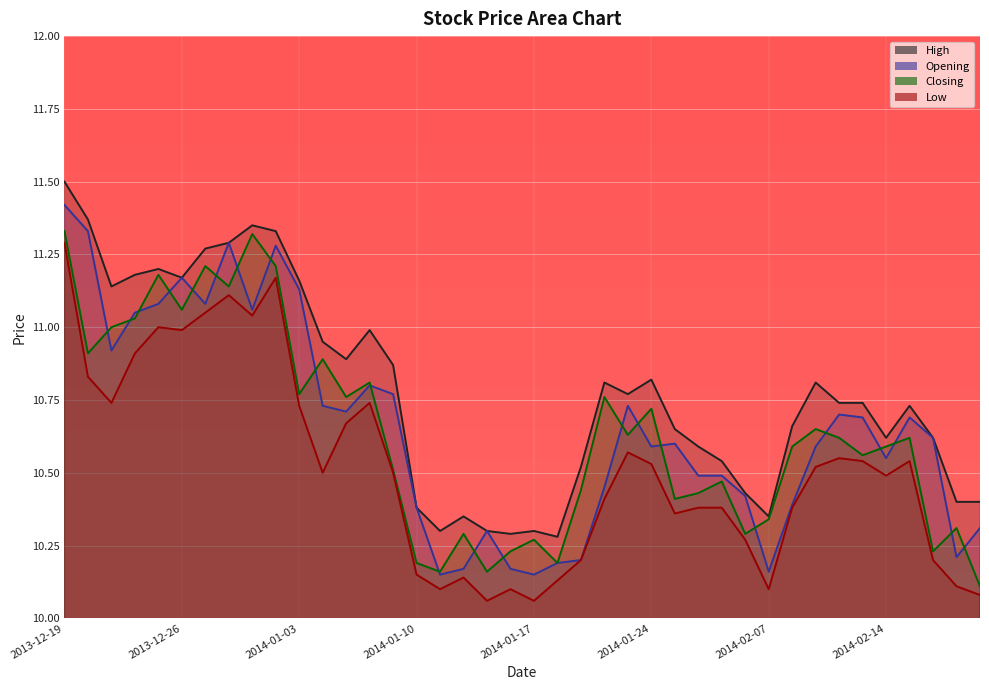

What is the label of the 10th point from the left?

2014-01-02